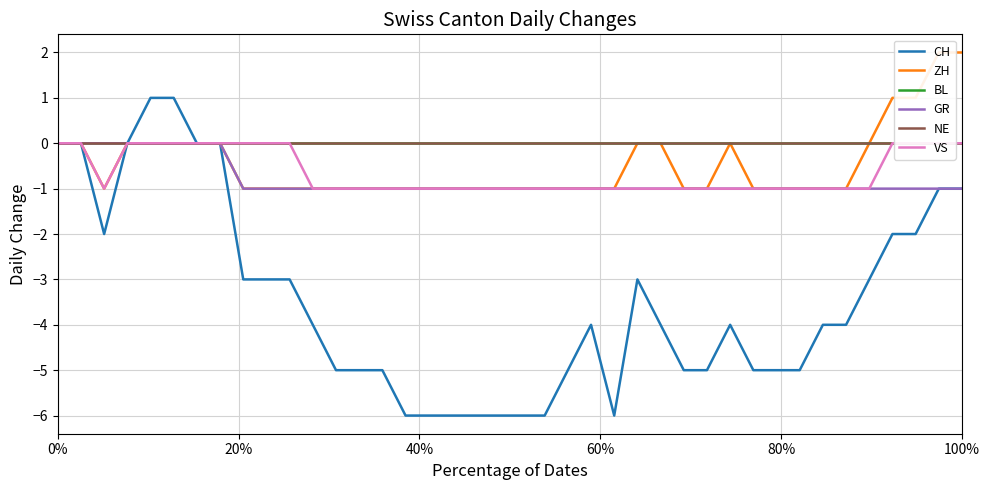

How many categories are shown in the chart?

40